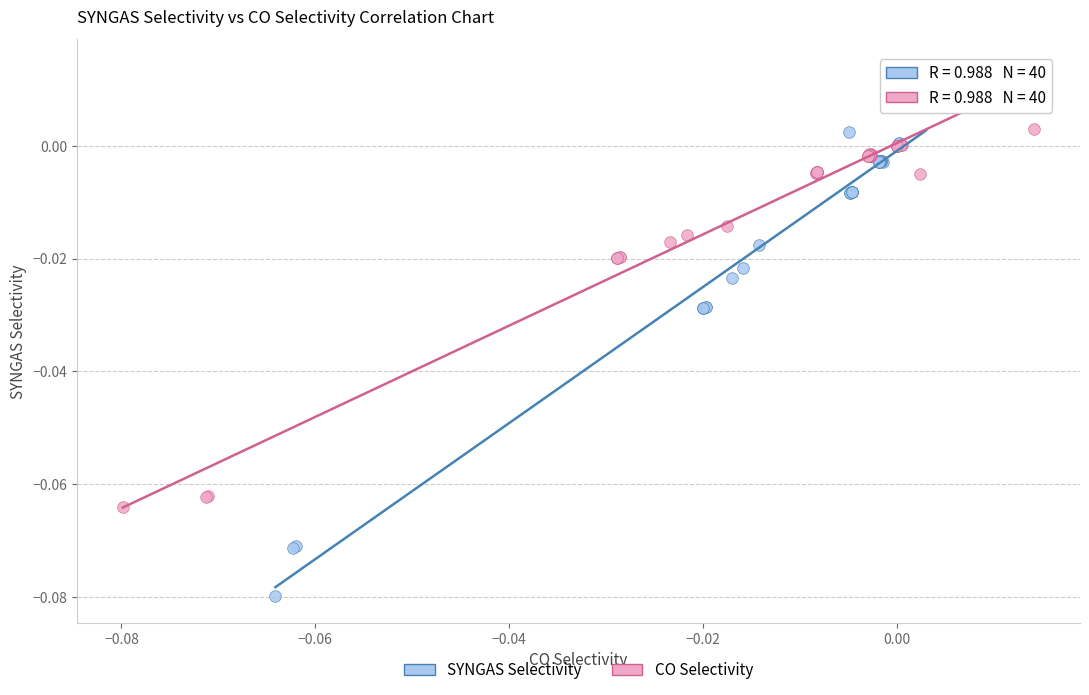

Which series has the largest Y range (max minus min)?

SYNGAS Selectivity